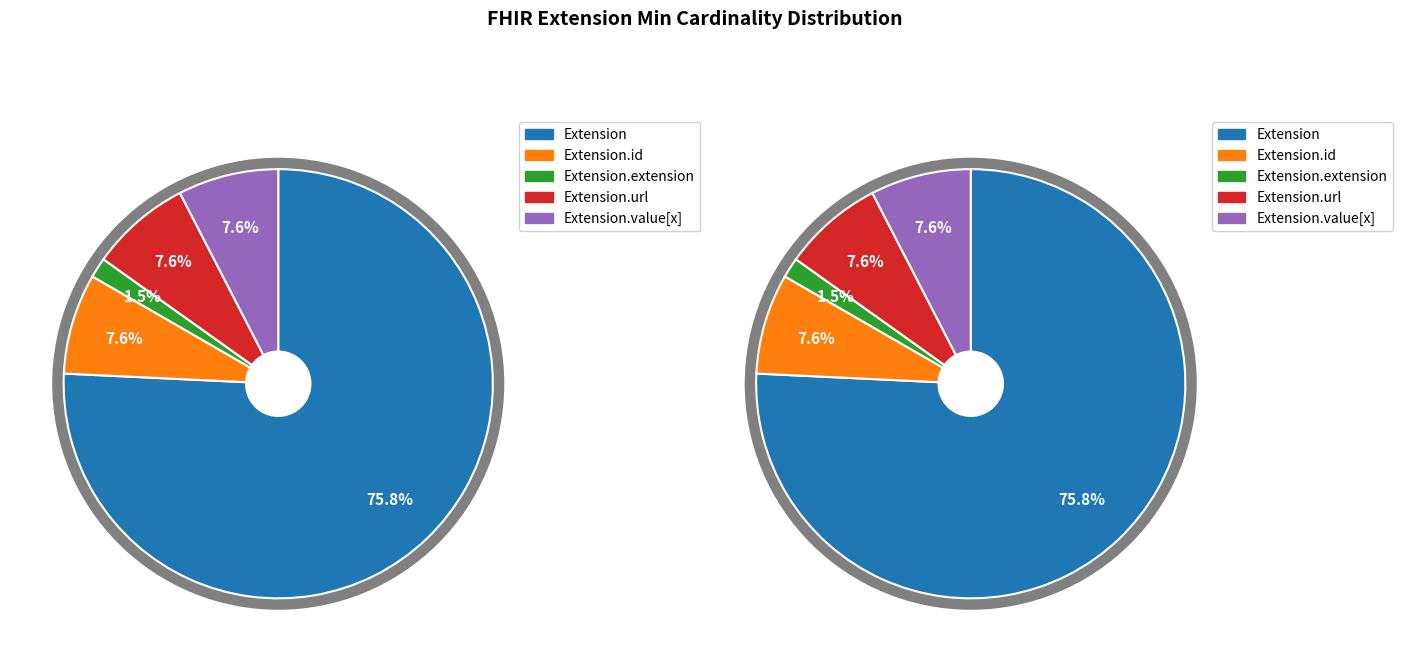

How many slices are in this pie chart?

5